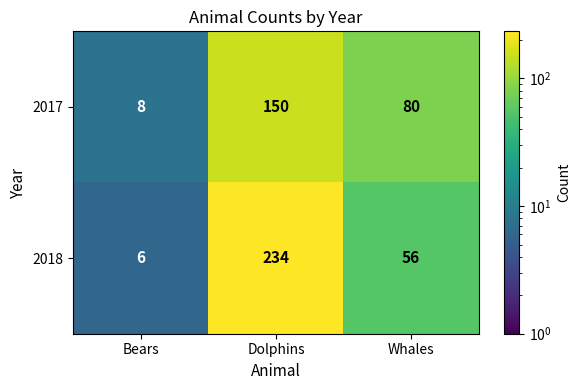

At which label does 2017 first exceed 80?

Dolphins